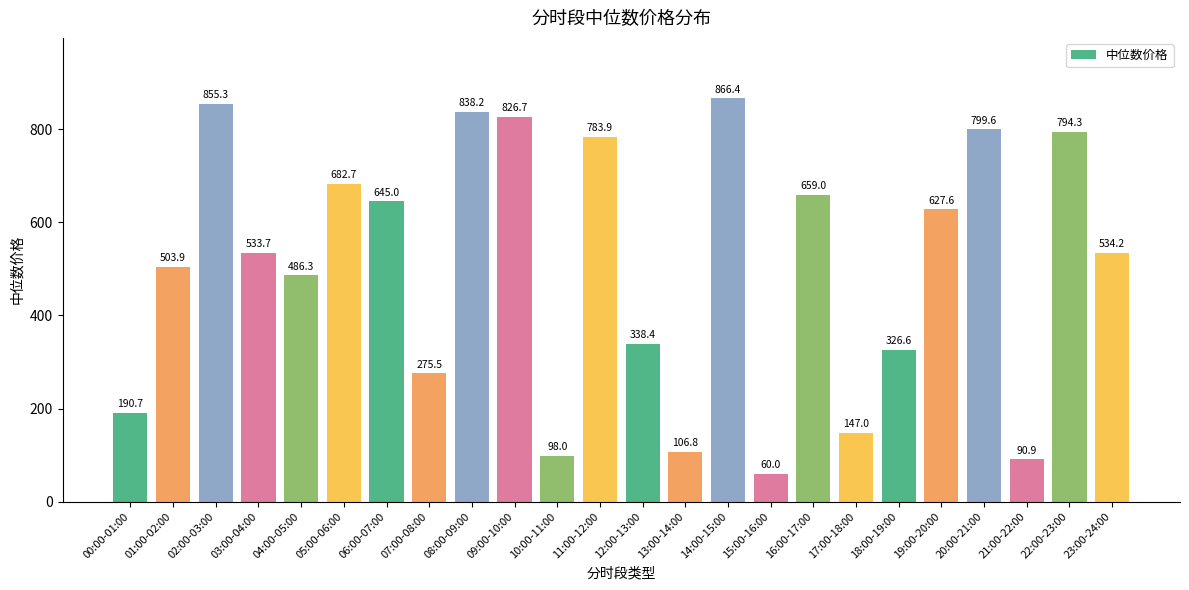

Read the value at 14:00-15:00.

866.4